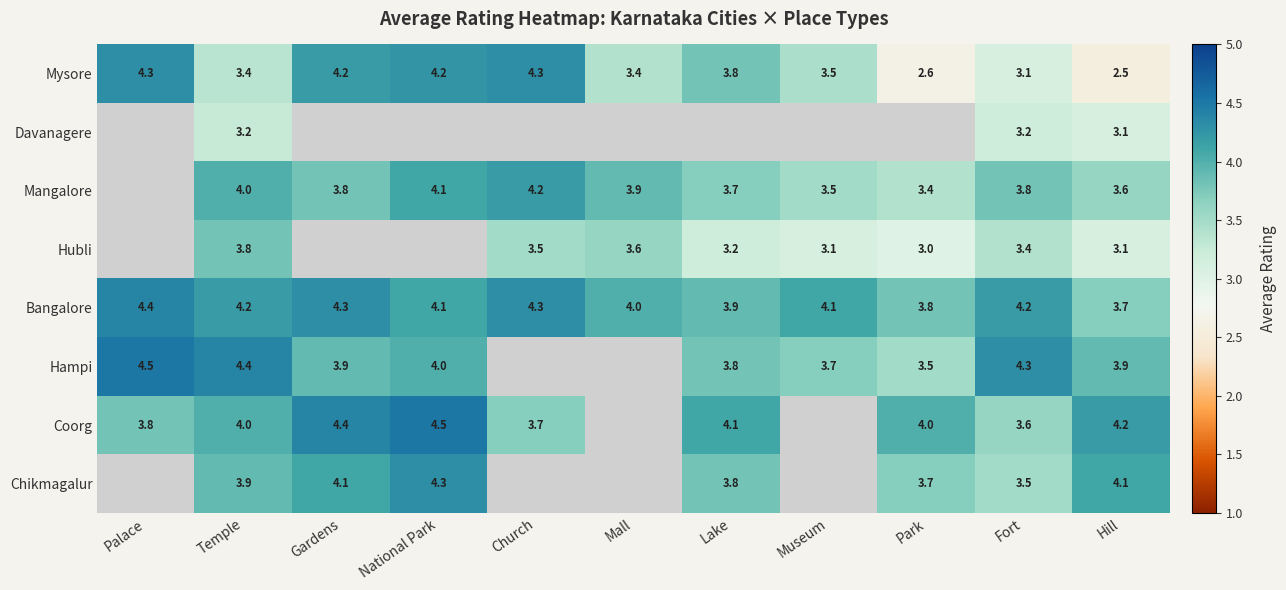

At which label does Mysore first exceed 3?

Palace